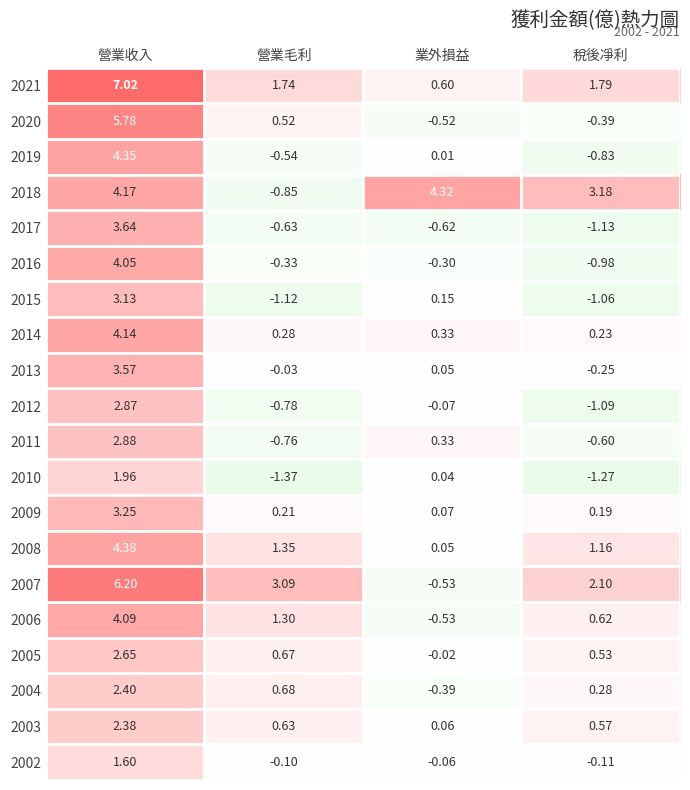

Which category has the highest value in the 2021 series?

營業收入